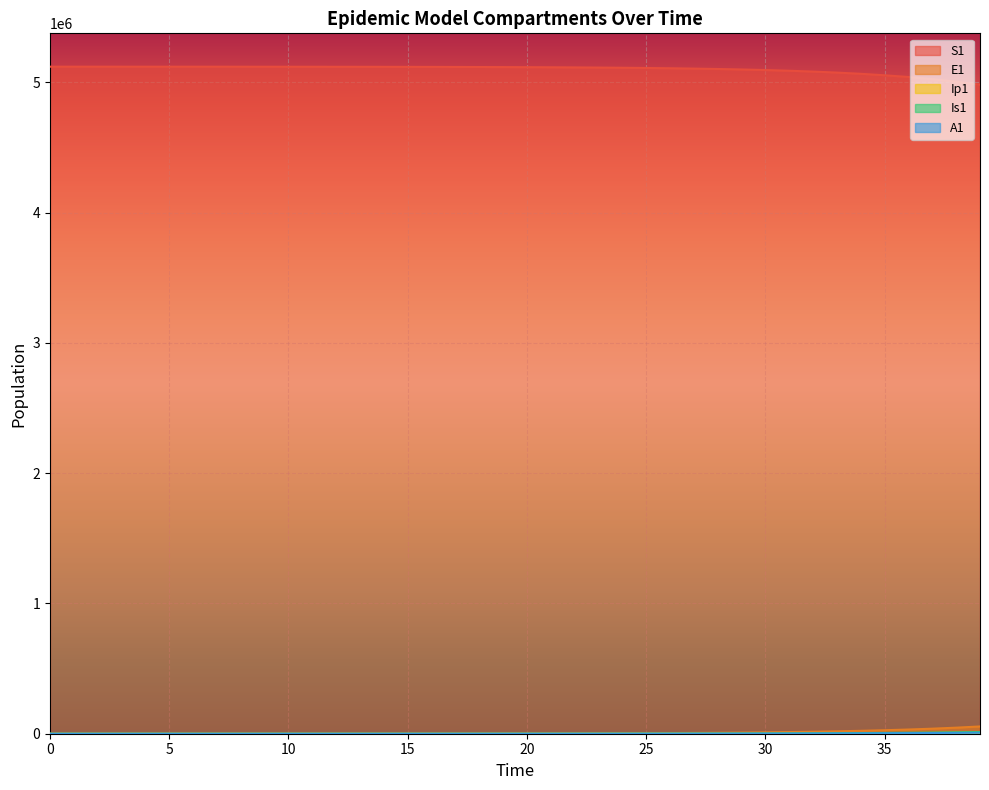

What is the total value across all series at 18?

5119545.5